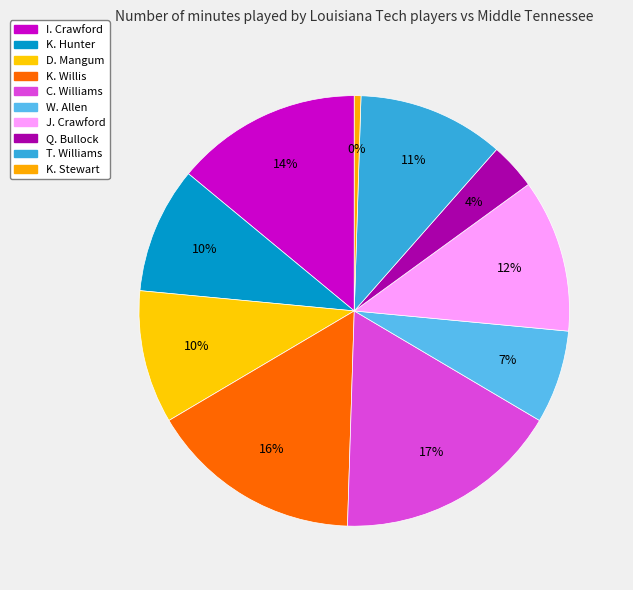

Is there any slice that represents more than half of the pie?

No